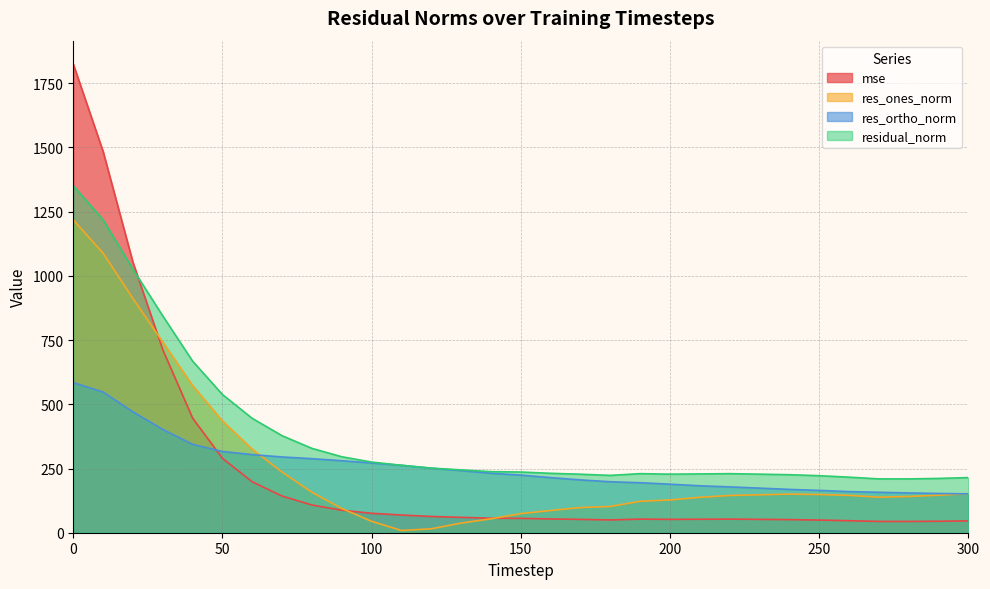

True or false: res_ortho_norm and mse intersect in this chart.

True